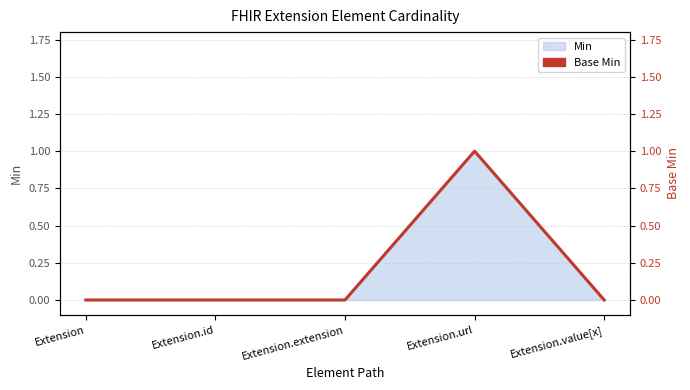

The chart shows a value of 0 at Extension. True or false?

True